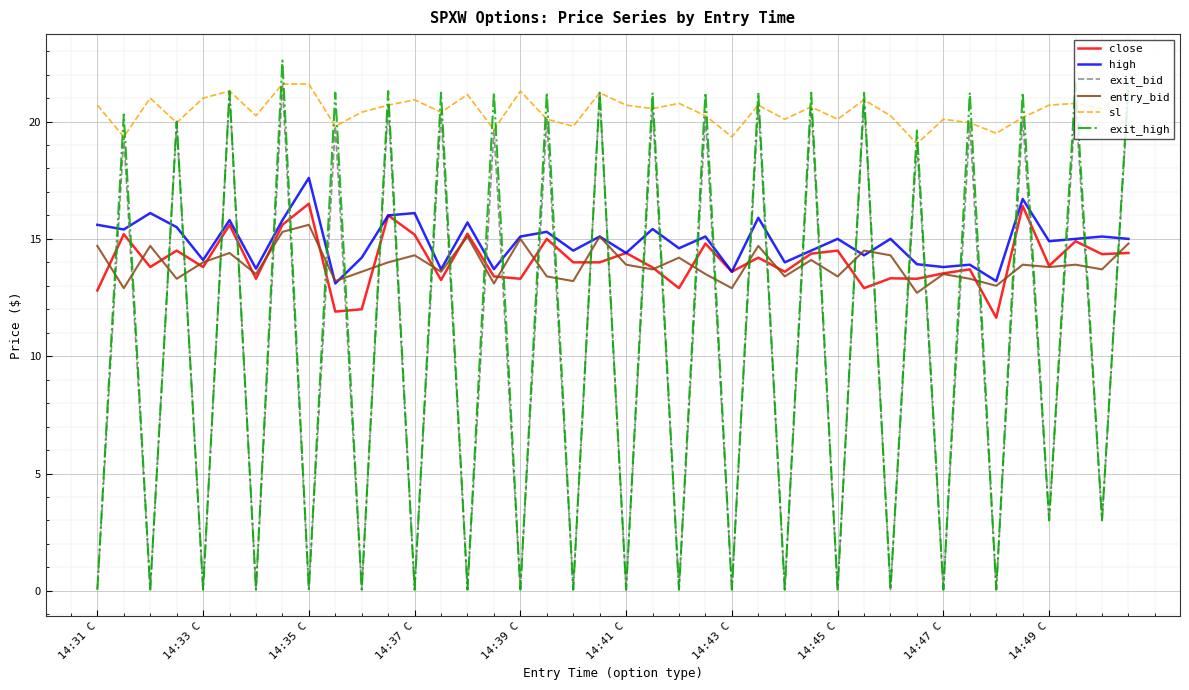

What is the maximum value shown in the chart?

22.6